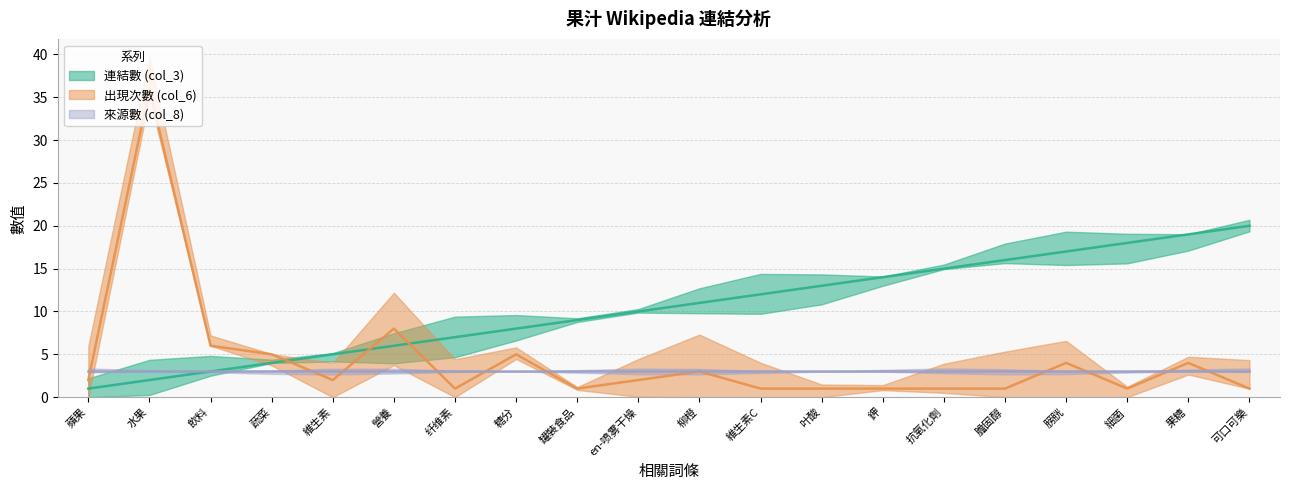

Reading right to left, what are all the values shown in this chart?

連結數 (col_3): 可口可樂=20	果糖=19	細菌=18	膀胱=17	膽固醇=16	抗氧化劑=15	鉀=14	叶酸=13	維生素C=12	柳橙=11	en-喷雾干燥=10	罐裝食品=9	糖分=8	纤维素=7	營養=6	維生素=5	蔬菜=4	飲料=3	水果=2	蘋果=1
出現次數 (col_6): 可口可樂=1	果糖=4	細菌=1	膀胱=4	膽固醇=1	抗氧化劑=1	鉀=1	叶酸=1	維生素C=1	柳橙=3	en-喷雾干燥=2	罐裝食品=1	糖分=5	纤维素=1	營養=8	維生素=2	蔬菜=5	飲料=6	水果=36	蘋果=2